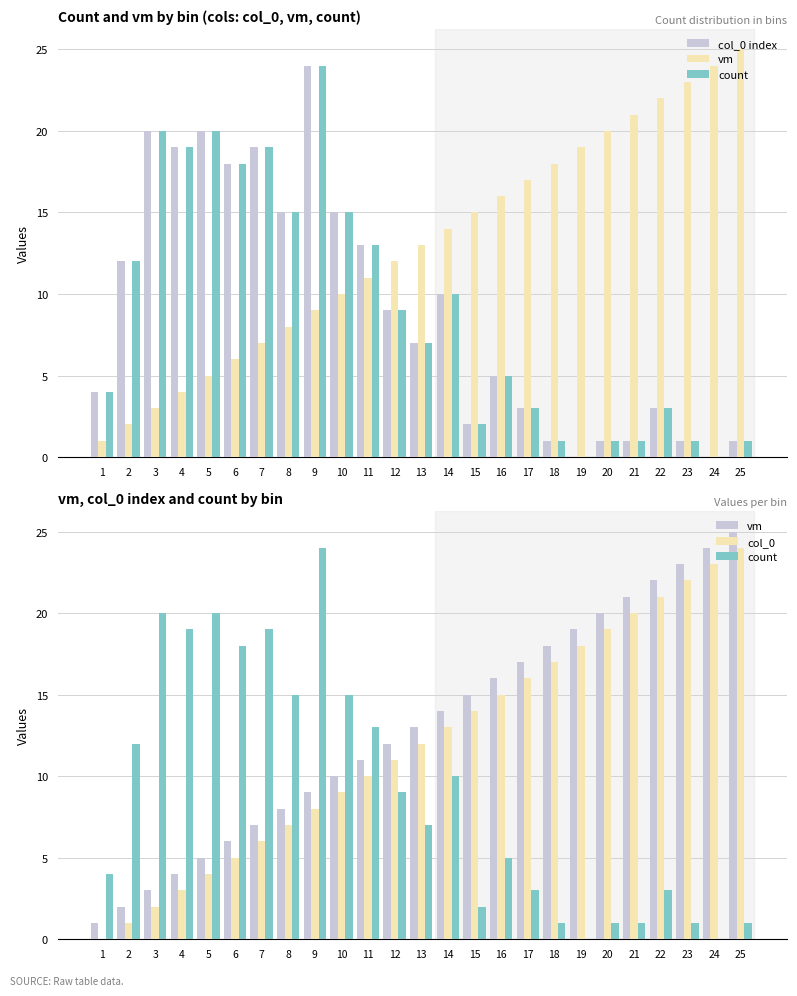

Read the vm value at 21, to the nearest 10.

20